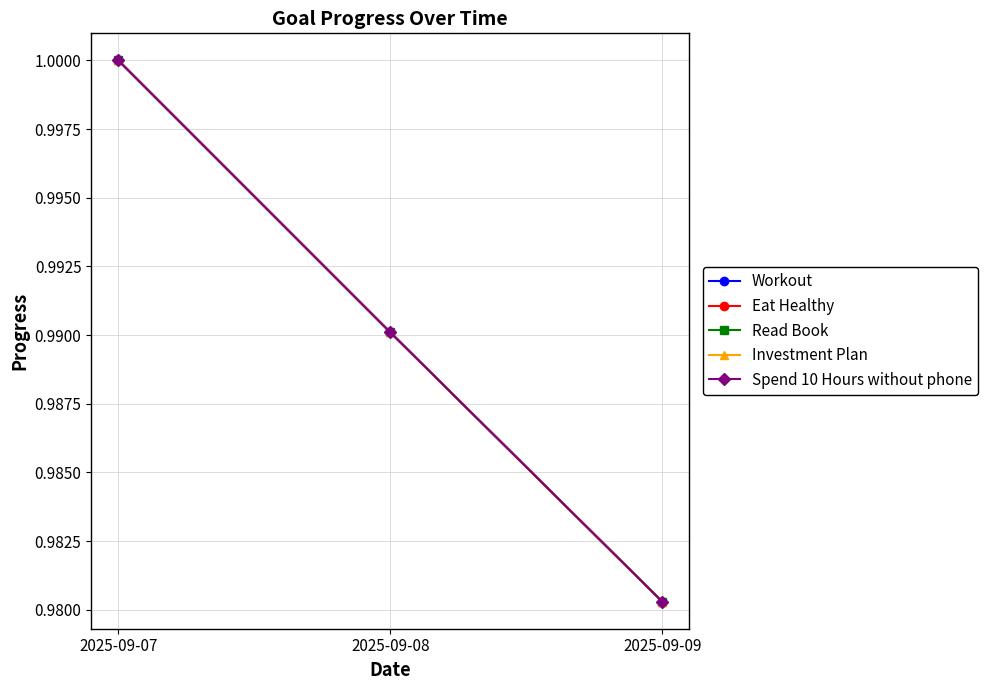

What is the value of the Spend 10 Hours without phone point at the 3rd from the left?

1.0